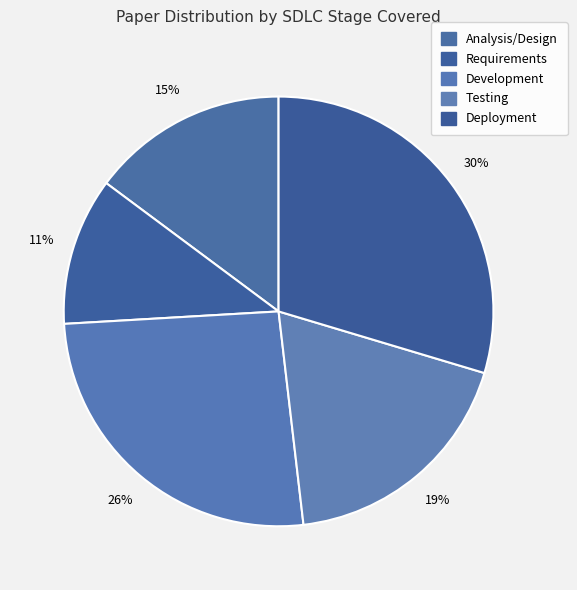

How many segments does this pie chart have?

5